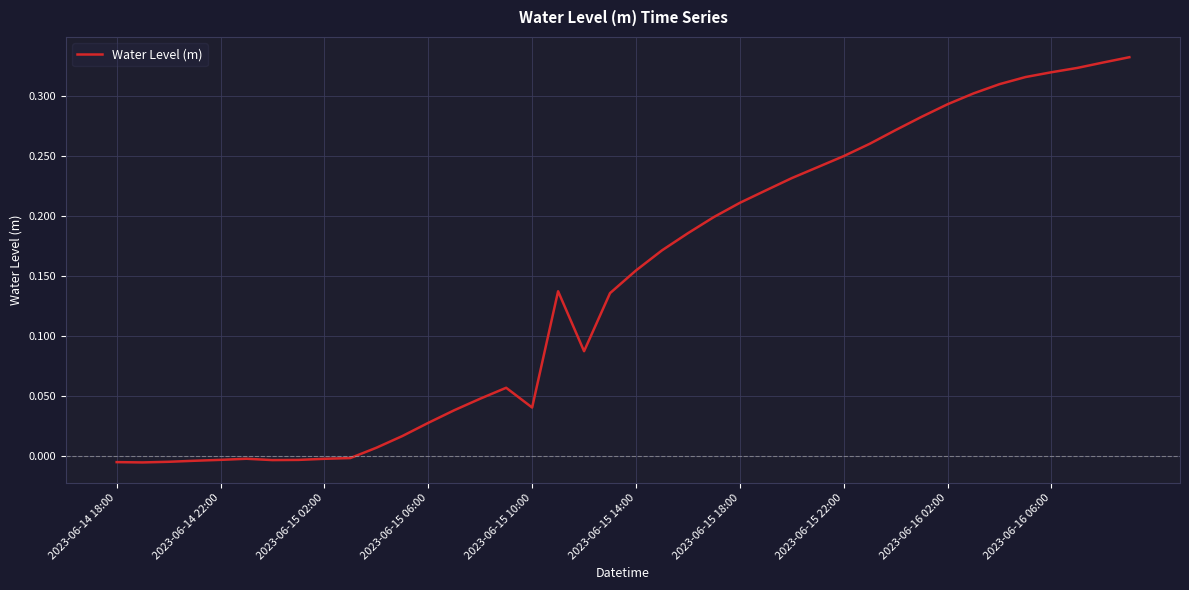

What is the sum of all values?

5.8